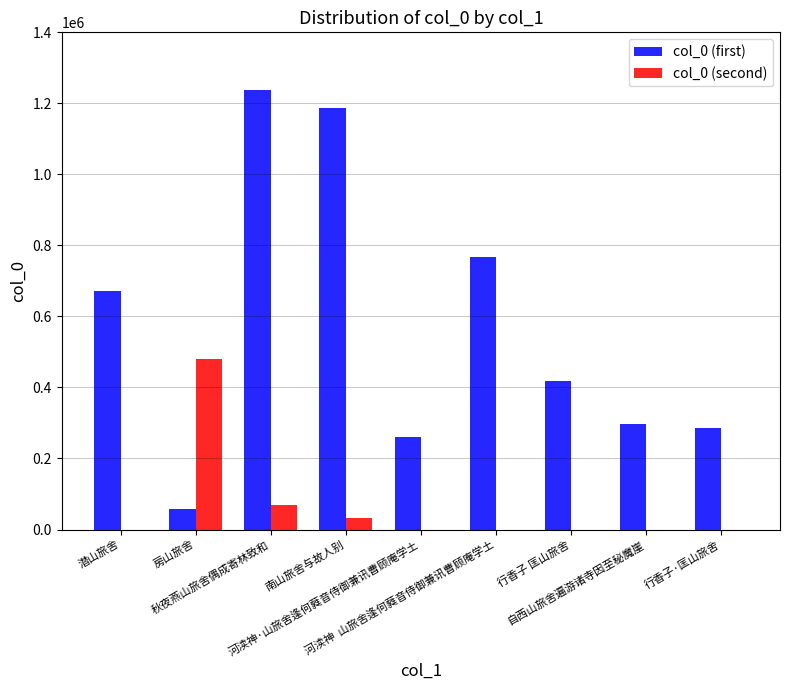

What is the greatest value displayed?

1238068